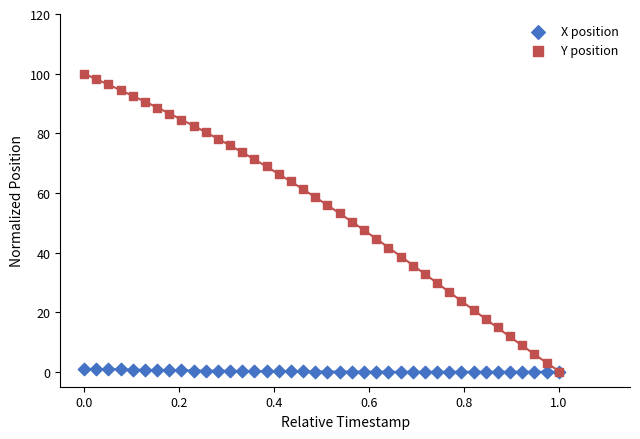

Which series contains the highest Y value?

Y position